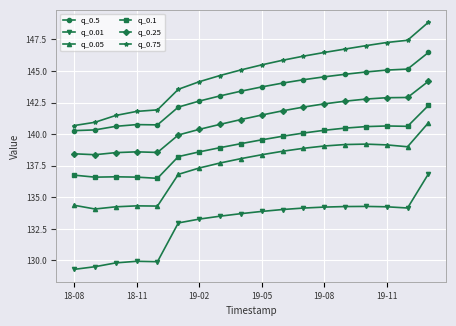

Does the chart have visible grid lines?

Yes